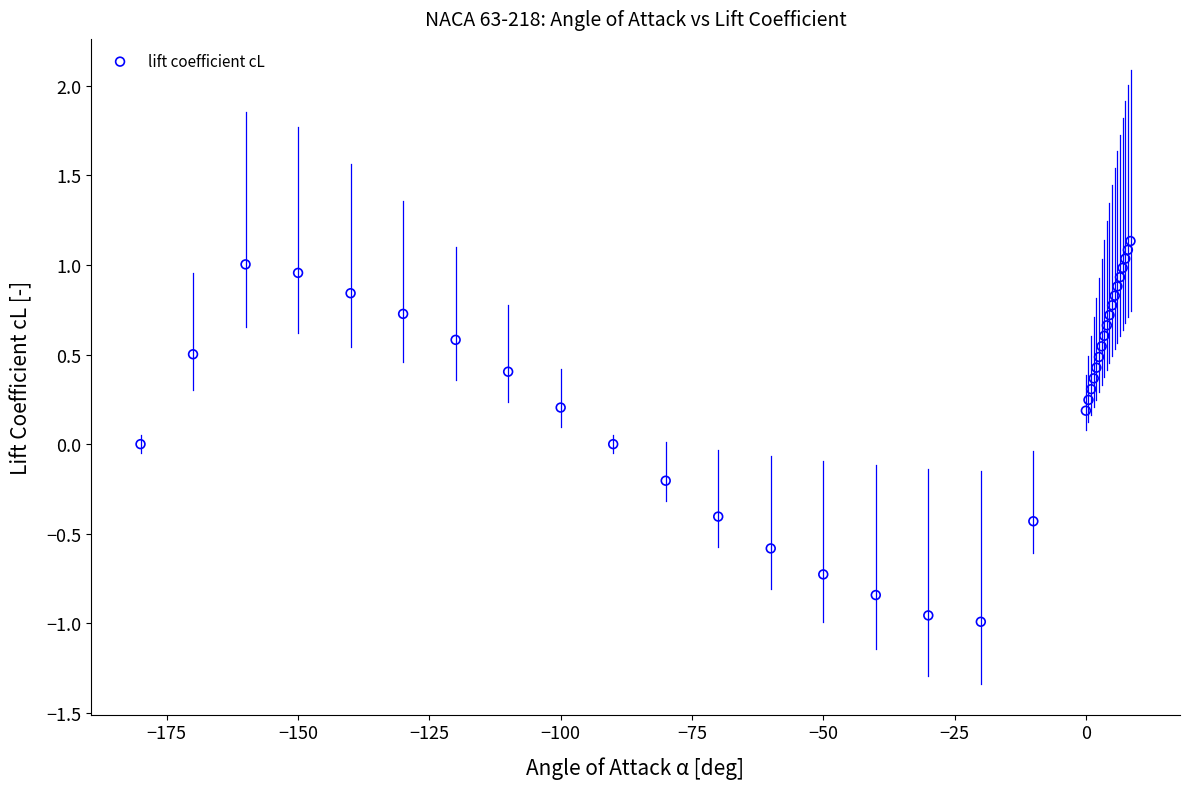

What is the range of Y values (max minus min)?

2.1